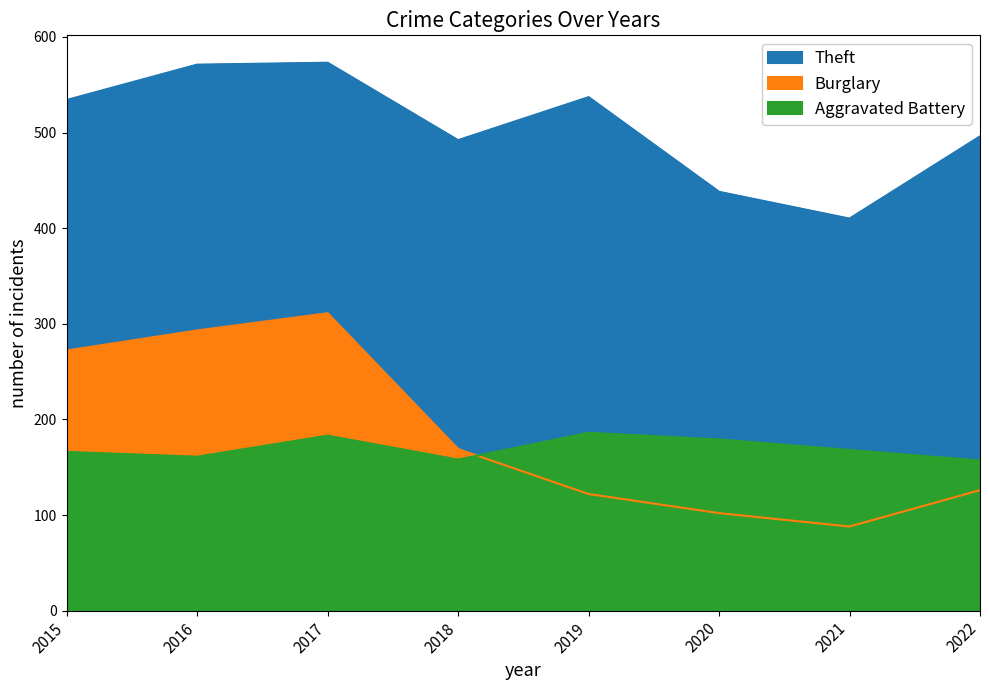

What are all the series names shown in the legend?

Theft, Burglary, Aggravated Battery